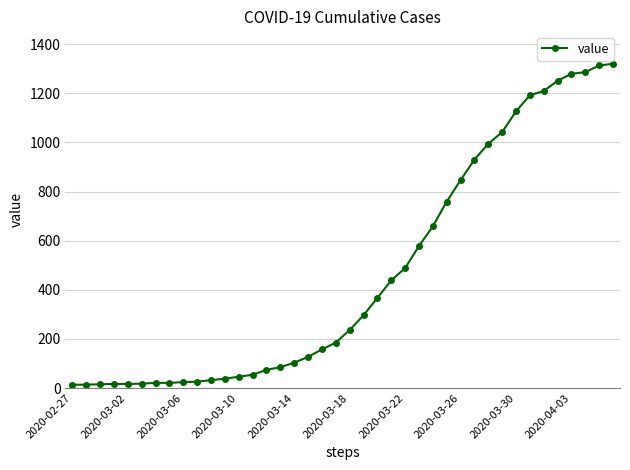

What is the minimum value shown in the chart?

13